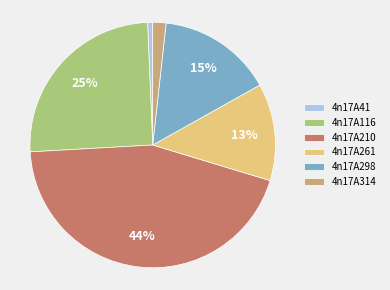

Which has a higher value, 4n17A314 or 4n17A116?

4n17A116